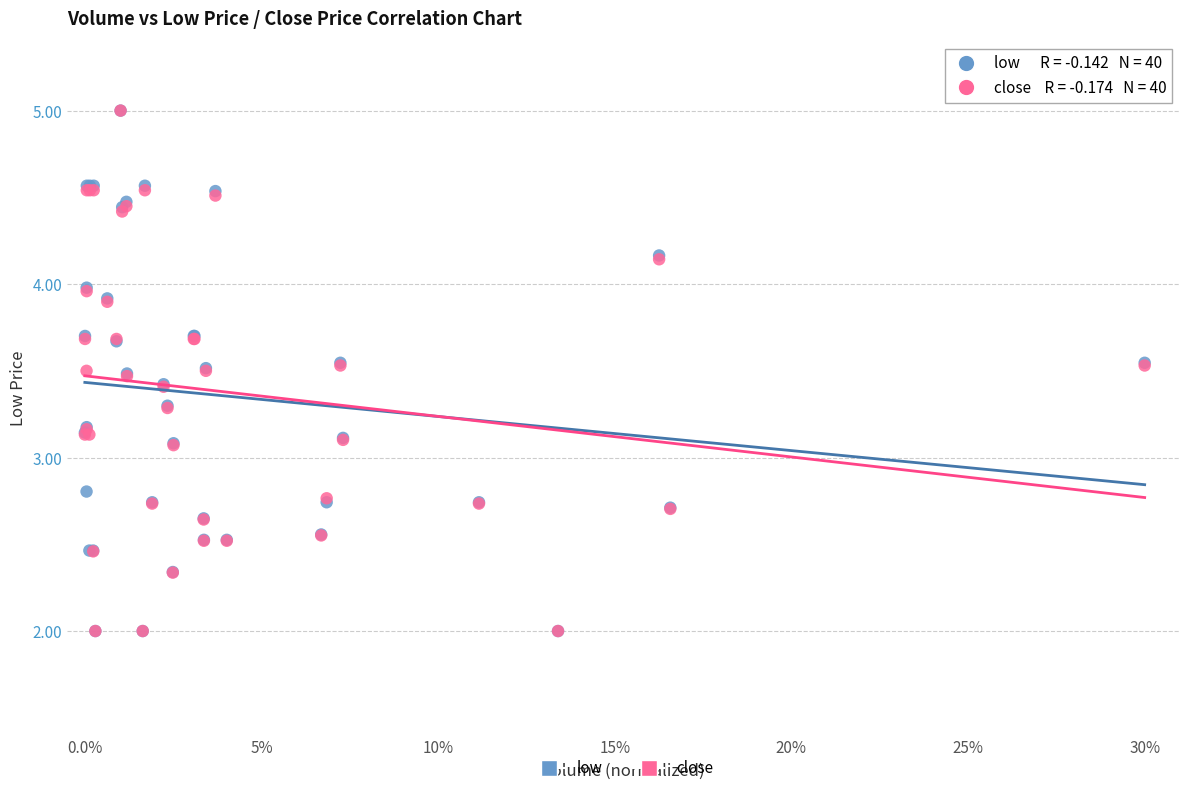

What are all the series names shown in the legend?

low, close